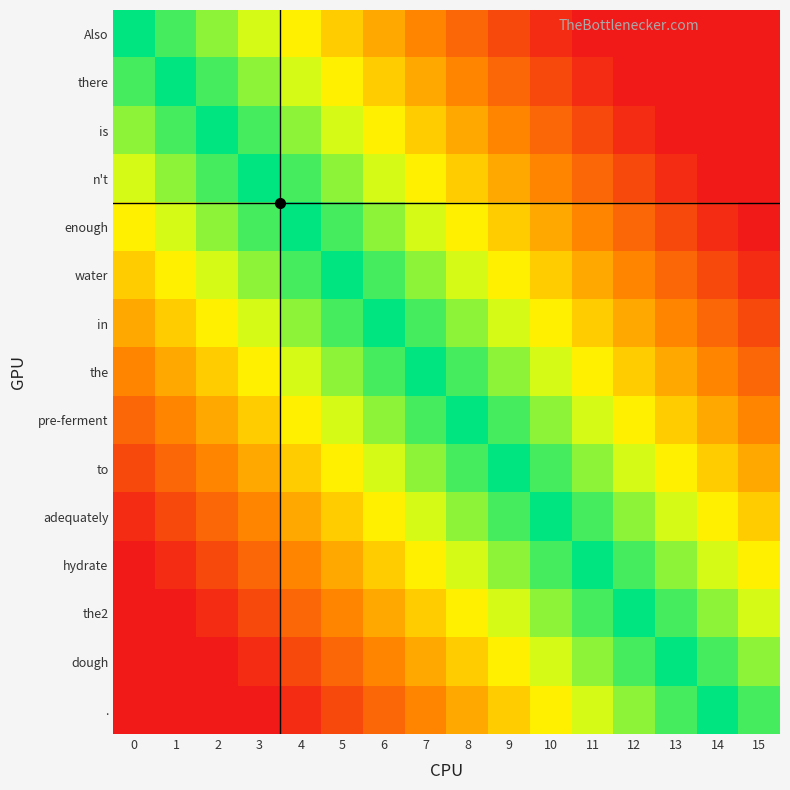

What is the total value across all series at 11?

8.3